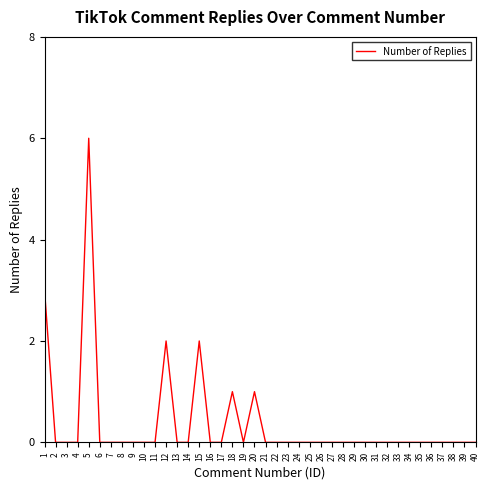

True or false: there are more than 0 points higher than both neighbors.

True